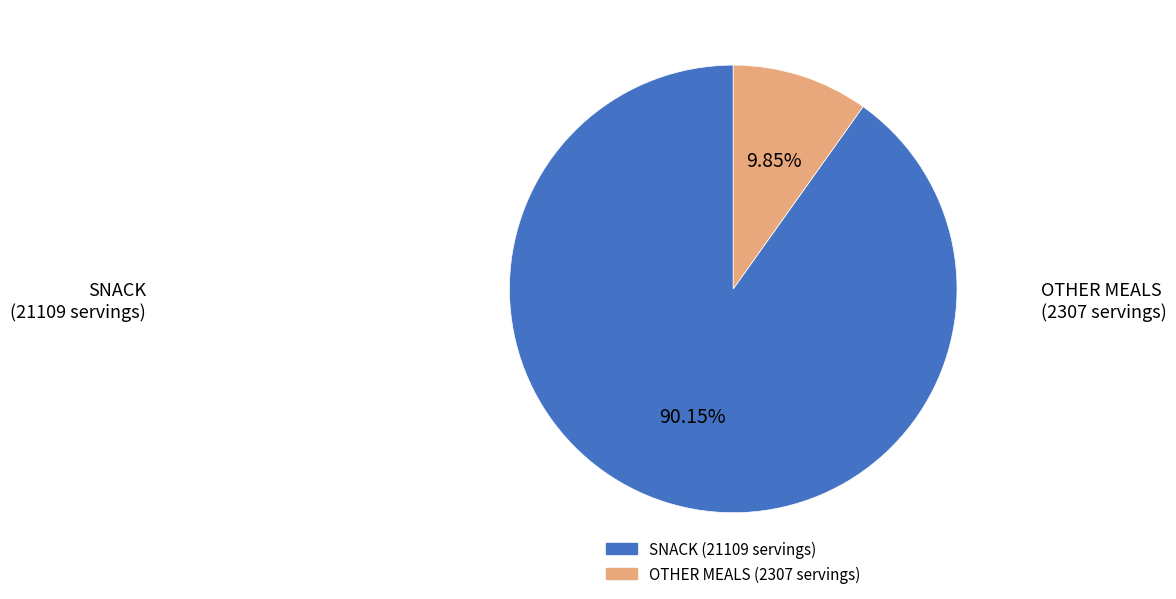

Is there a majority slice in this chart?

Yes